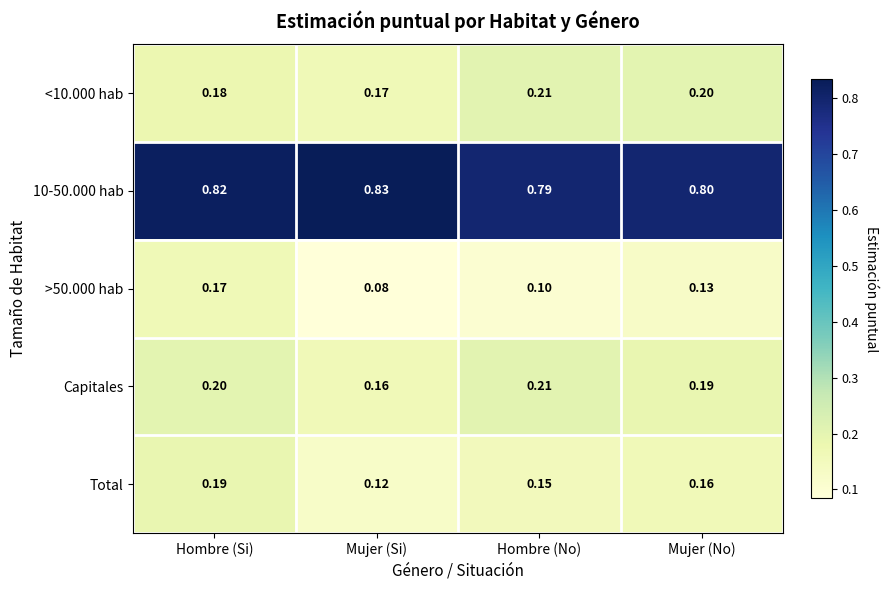

At which label does <10.000 hab reach its minimum?

Mujer (Si)